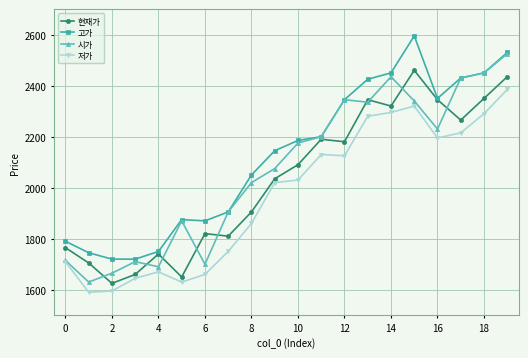

What is the difference between the second highest and minimum values in the 고가 series?

810